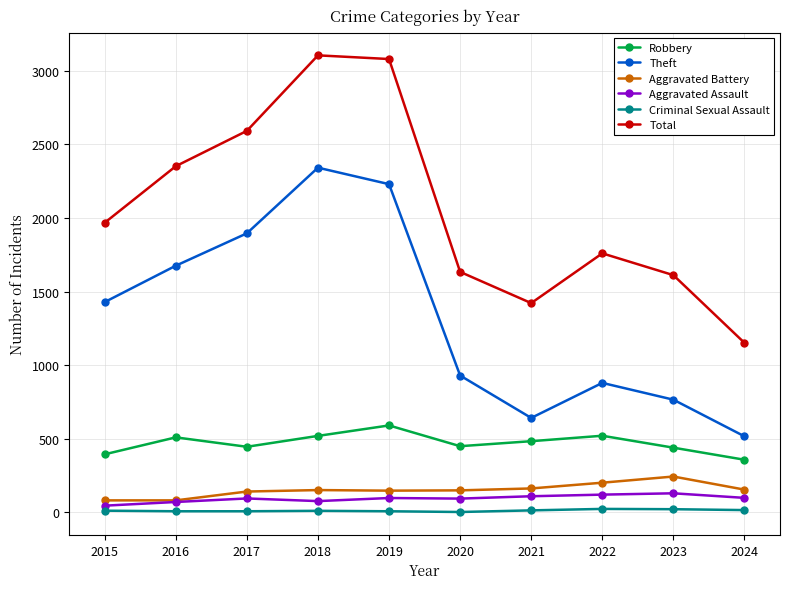

True or false: Total and Criminal Sexual Assault cross at least once.

False